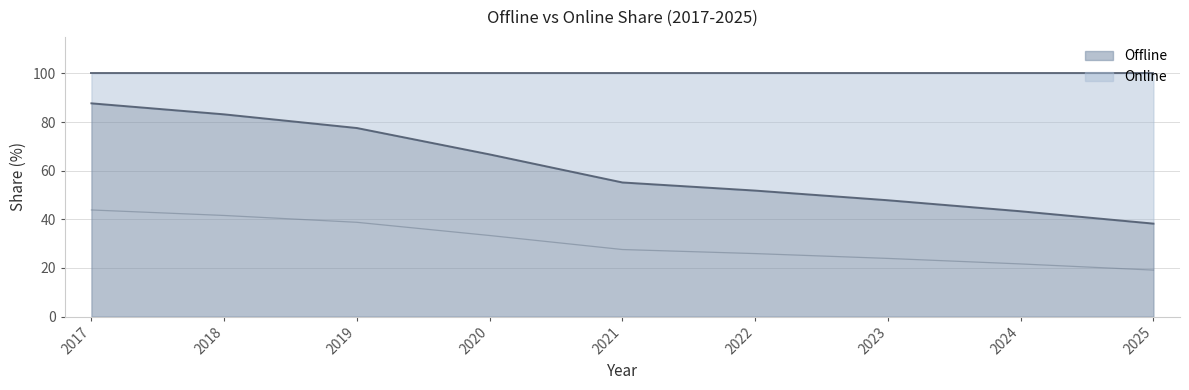

Which series has the largest total across all categories?

Offline